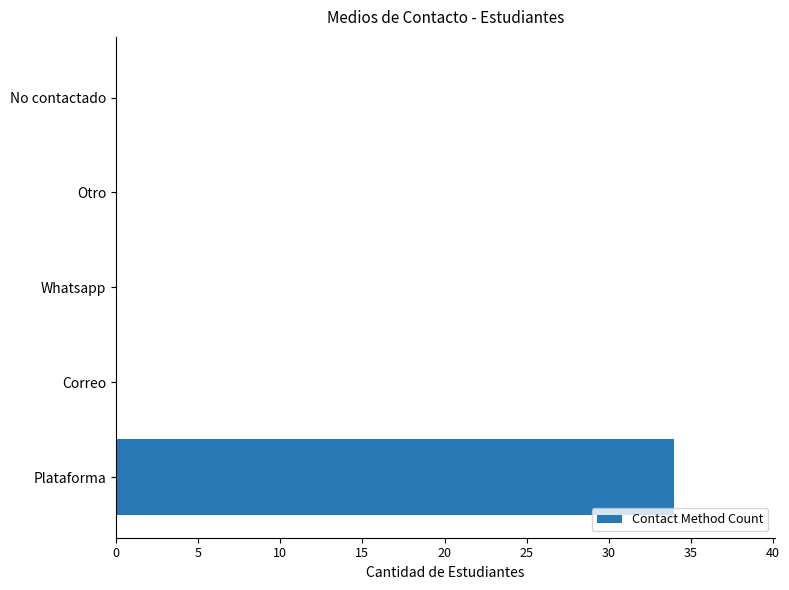

What is the greatest value displayed?

34